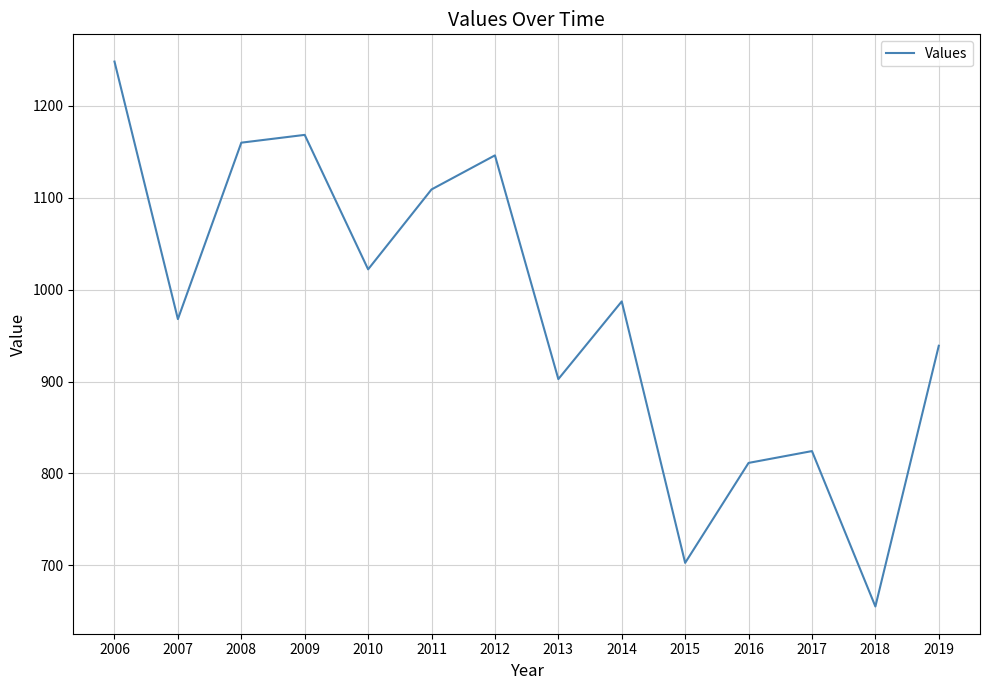

Is it true that the value at 2018 is 655.4?

True